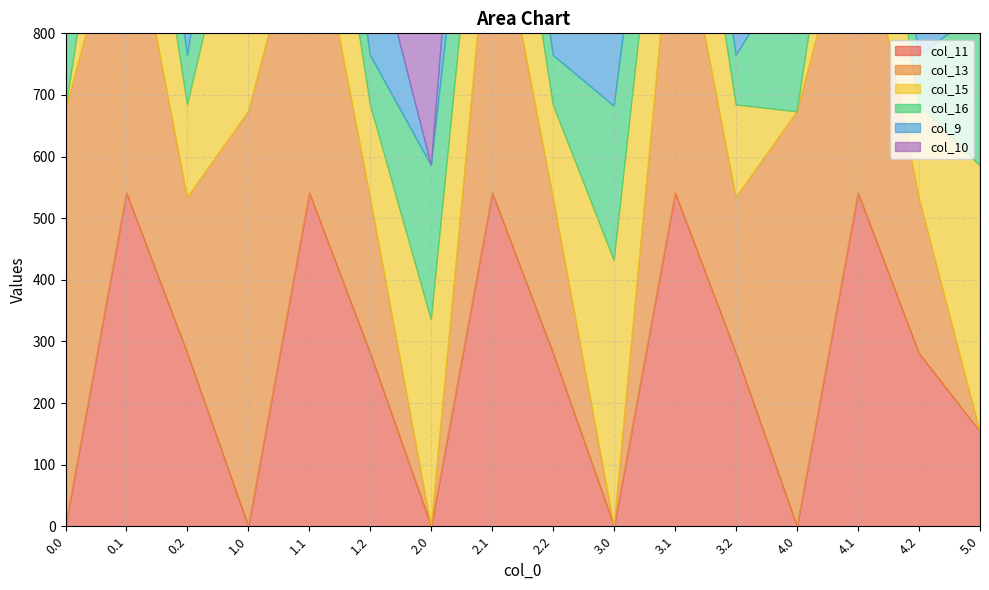

At which category is the sum across all series the highest?

0.1